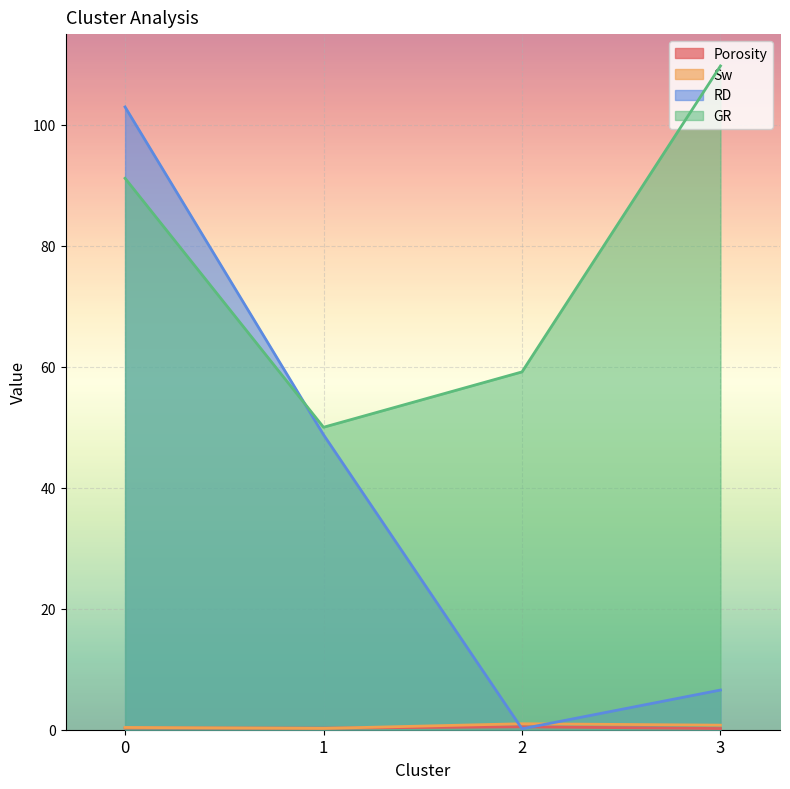

Reading left to right, extract all data points from this chart.

Porosity: 0.3	0.3	0.5	0.2
Sw: 0.4	0.2	1.0	0.8
RD: 103.0	48.8	0.2	6.6
GR: 91.2	50.0	59.2	109.7